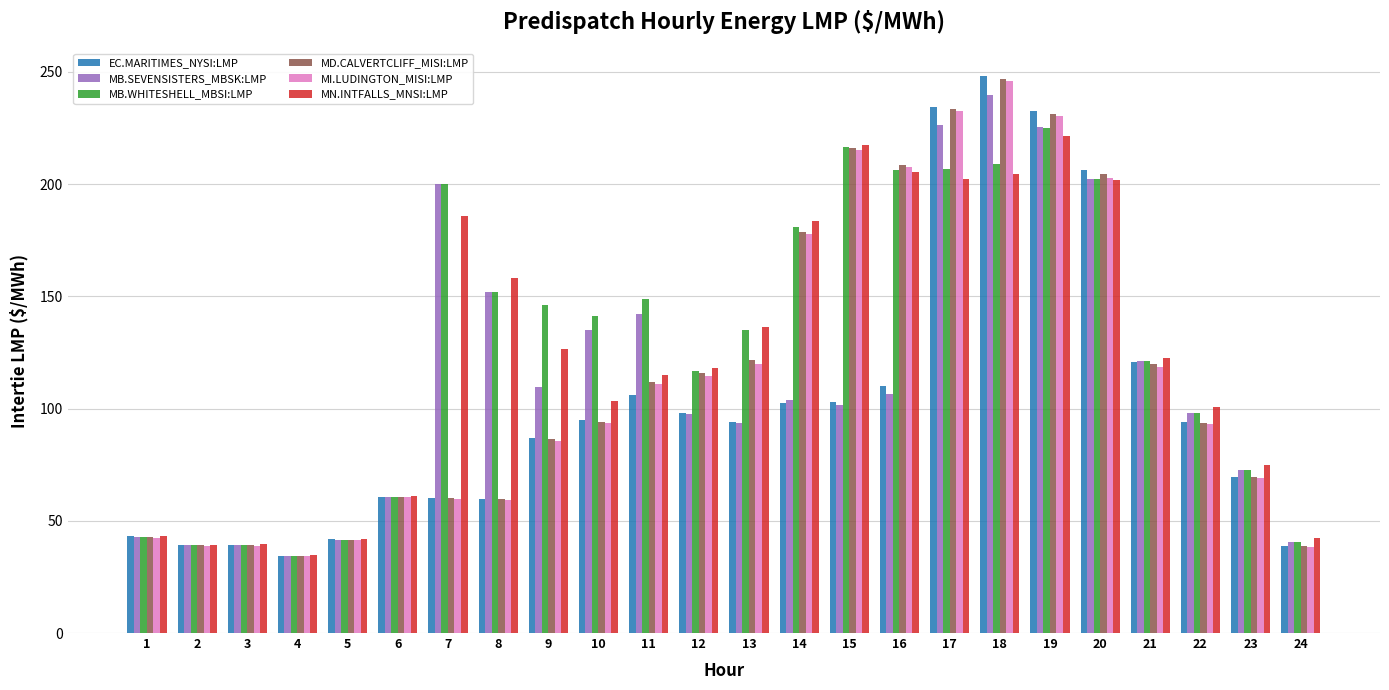

What is the sum of all EC.MARITIMES_NYSI:LMP values?

2418.7